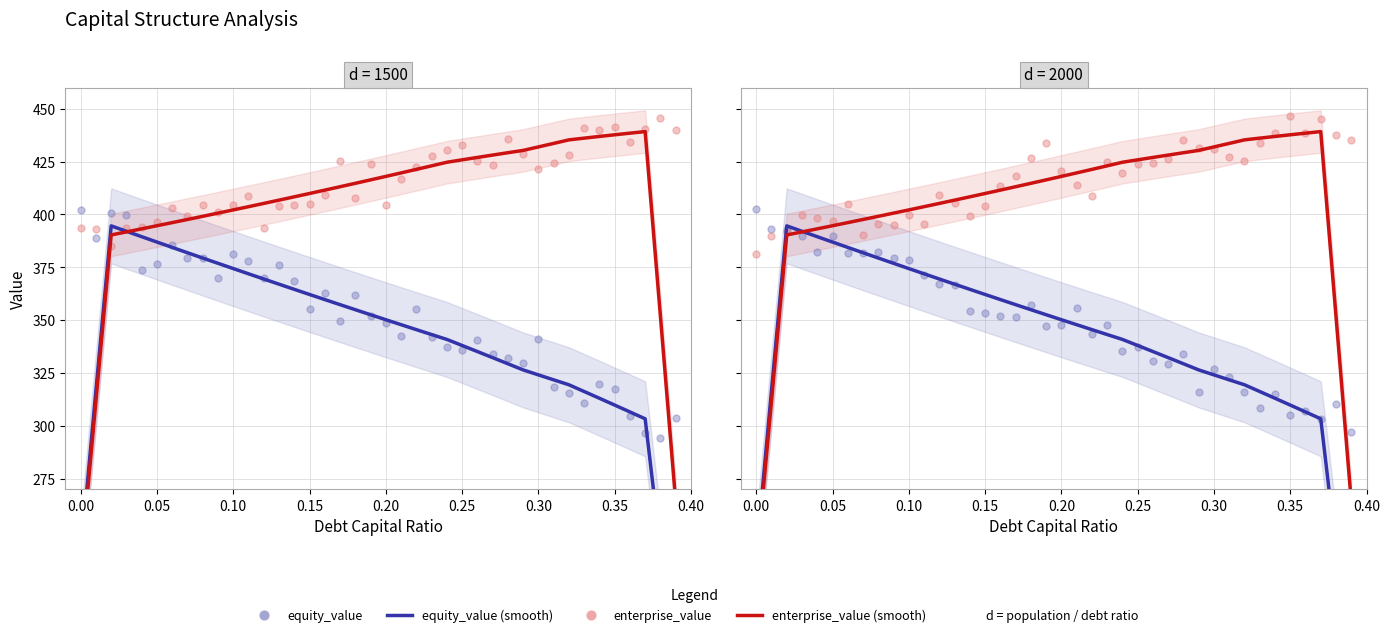

Is the value of enterprise_value (scatter) at 0.20 greater than the value of enterprise_value at 0.15?

Yes